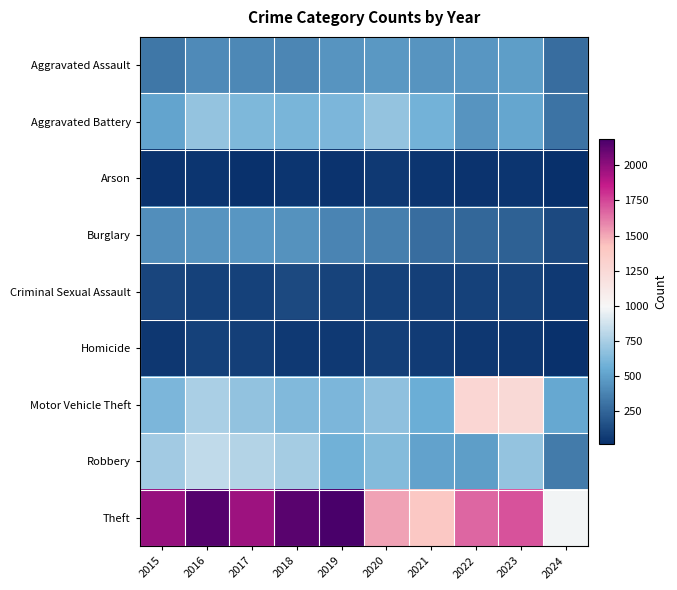

Reading right to left, list all the values displayed in this chart.

Aggravated Assault: 2024=278	2023=488	2022=458	2021=452	2020=466	2019=452	2018=392	2017=396	2016=402	2015=323
Aggravated Battery: 2024=304	2023=529	2022=446	2021=587	2020=686	2019=608	2018=600	2017=623	2016=691	2015=515
Arson: 2024=10	2023=39	2022=31	2021=43	2020=55	2019=32	2018=37	2017=23	2016=40	2015=35
Burglary: 2024=129	2023=224	2022=253	2021=280	2020=357	2019=383	2018=443	2017=453	2016=451	2015=421
Criminal Sexual Assault: 2024=57	2023=98	2022=93	2021=81	2020=89	2019=102	2018=123	2017=91	2016=87	2015=105
Homicide: 2024=27	2023=48	2022=49	2021=69	2020=81	2019=53	2018=56	2017=82	2016=87	2015=50
Motor Vehicle Theft: 2024=530	2023=1245	2022=1272	2021=560	2020=673	2019=611	2018=631	2017=680	2016=756	2015=614
Robbery: 2024=338	2023=690	2022=495	2021=506	2020=637	2019=577	2018=741	2017=780	2016=819	2015=726
Theft: 2024=979	2023=1720	2022=1664	2021=1392	2020=1512	2019=2190	2018=2140	2017=1968	2016=2148	2015=1981